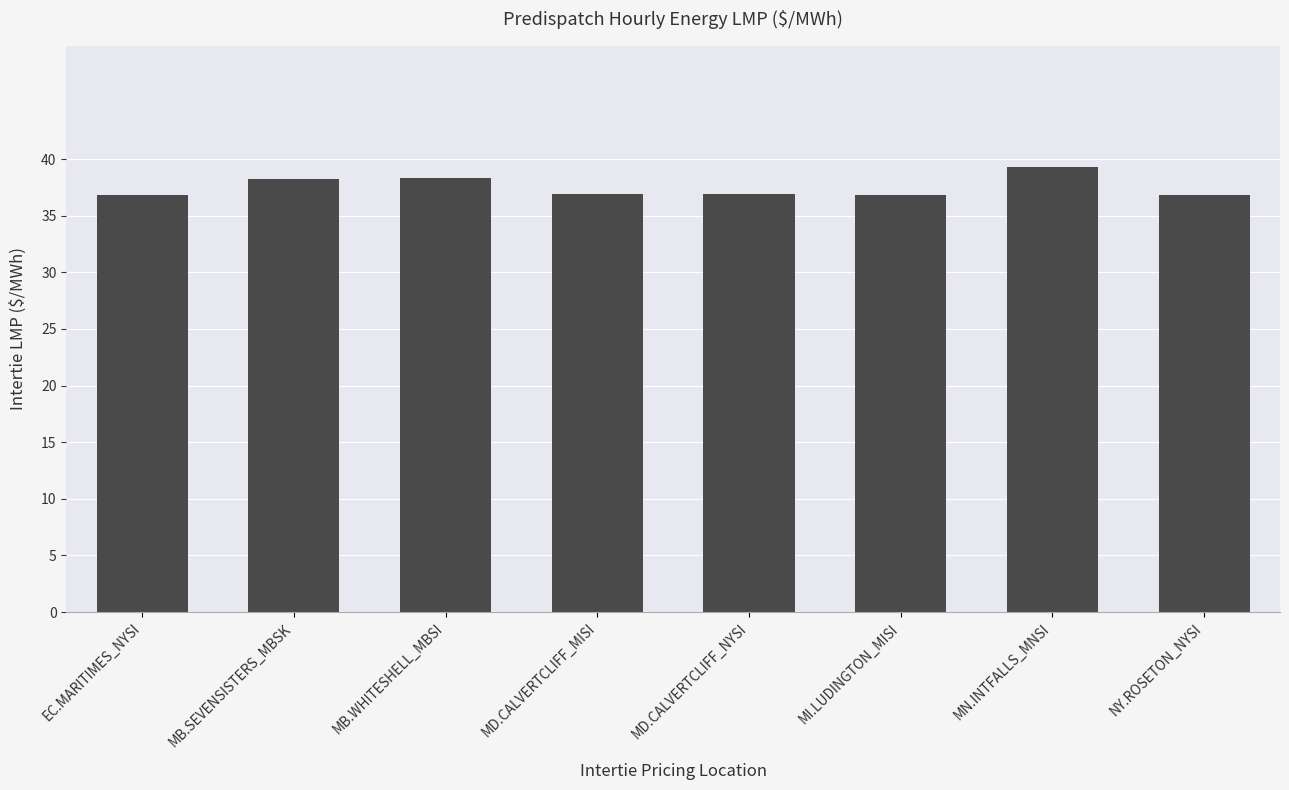

What is the difference between the values at MB.SEVENSISTERS_MBSK and MD.CALVERTCLIFF_NYSI?

1.4